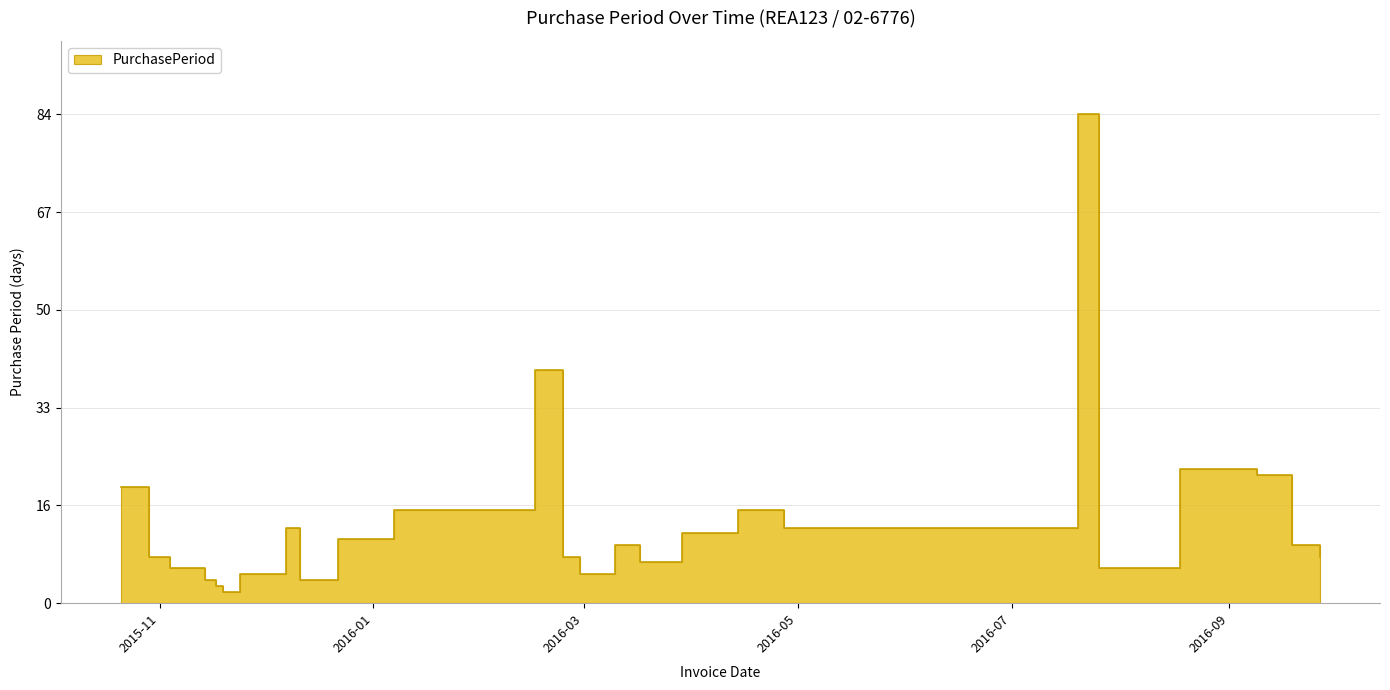

What is the sum of all values?

362